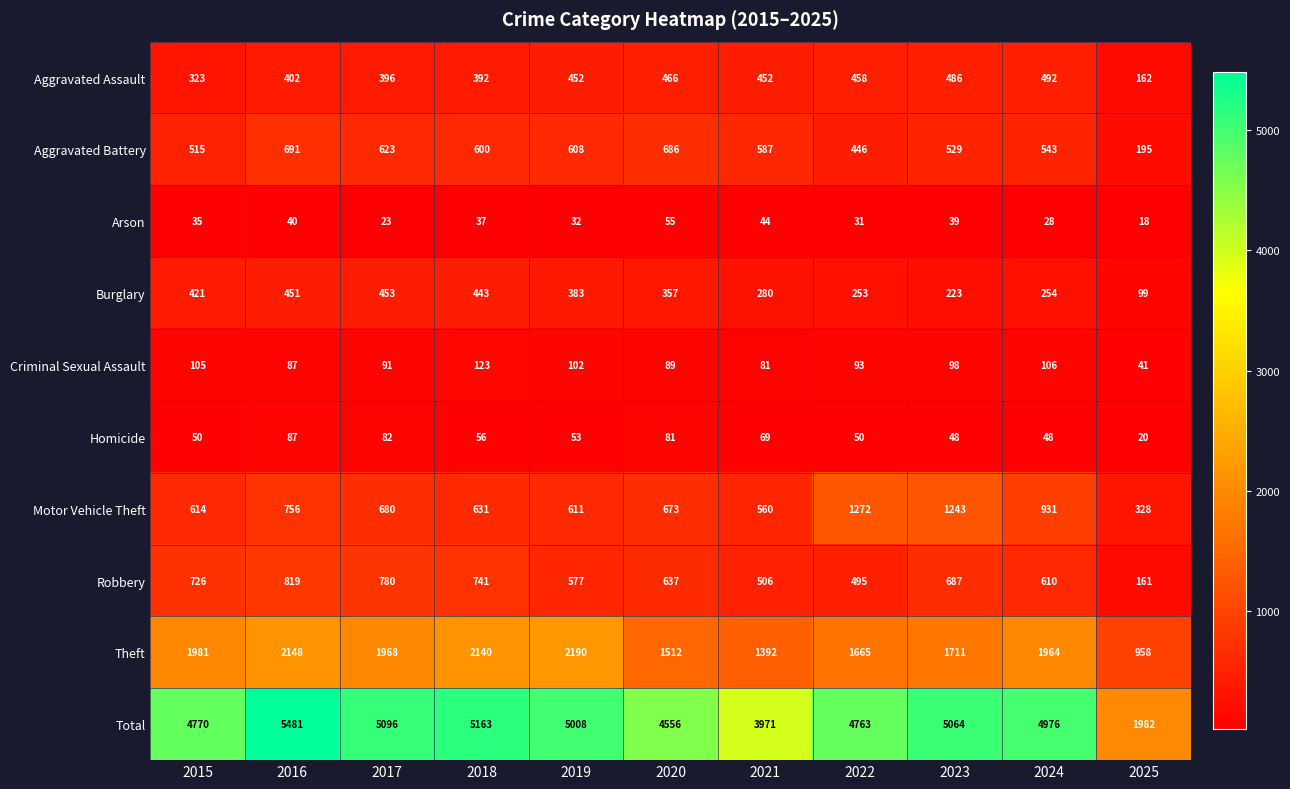

At which label does Total reach its minimum?

2025